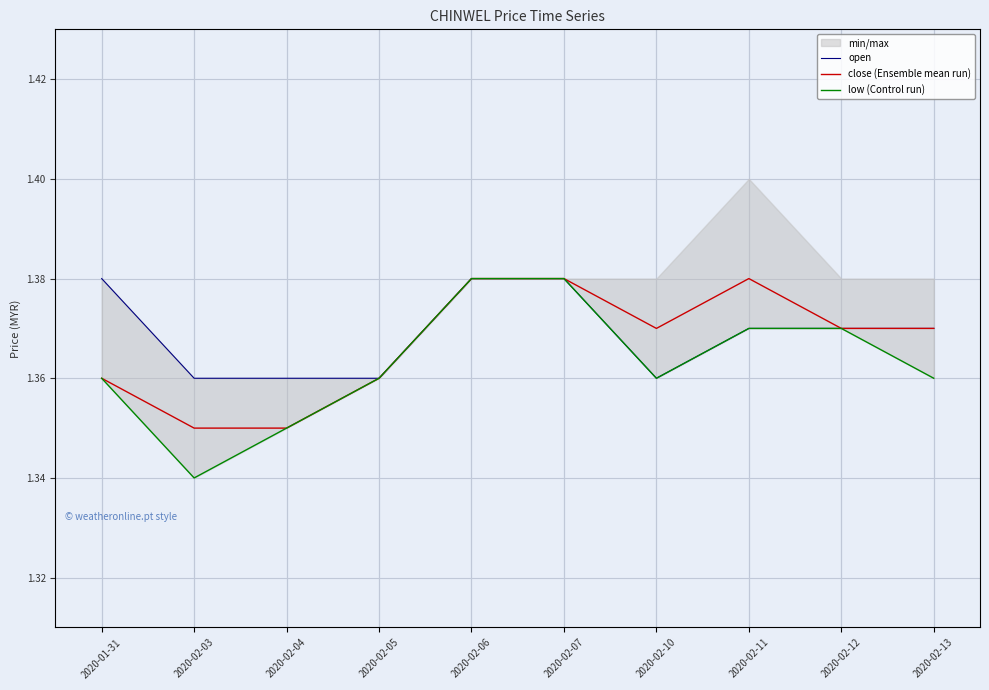

Does the chart display data point markers on the line(s)?

No